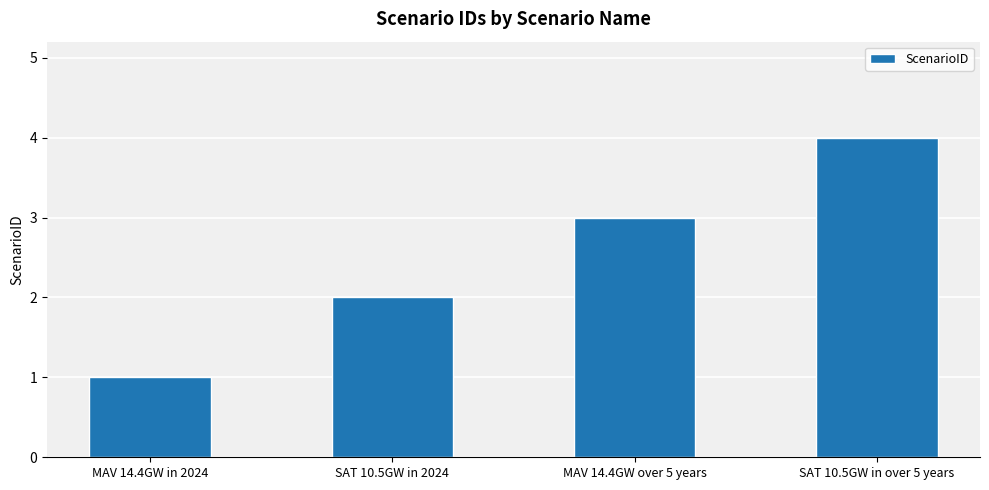

What is the change in value from MAV 14.4GW over 5 years to SAT 10.5GW in over 5 years?

+1